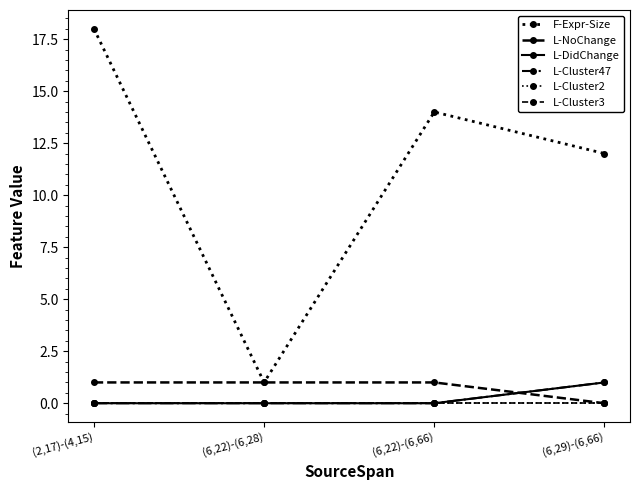

True or false: L-DidChange and L-Cluster3 intersect in this chart.

False